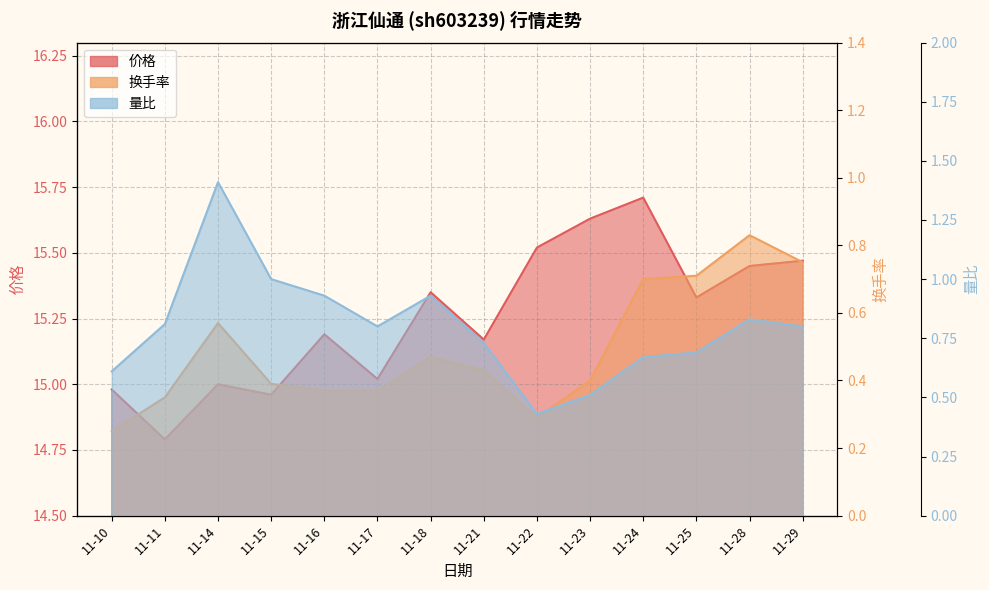

What is the value of the 价格 point at the 10th from the left?

15.6